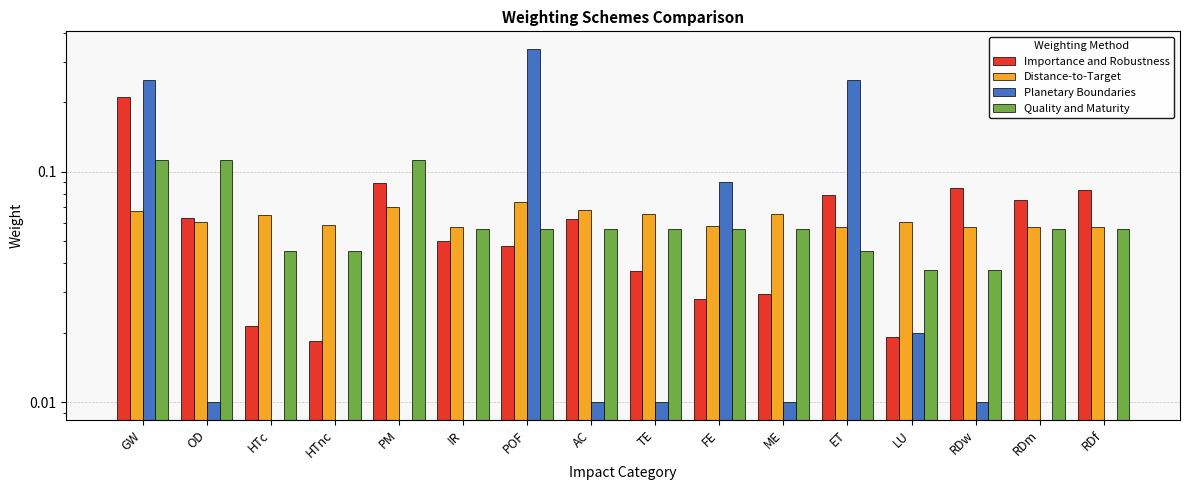

Rank the series at POF from highest to lowest value.

Planetary Boundaries, Distance-to-Target, Quality and Maturity, Importance and Robustness